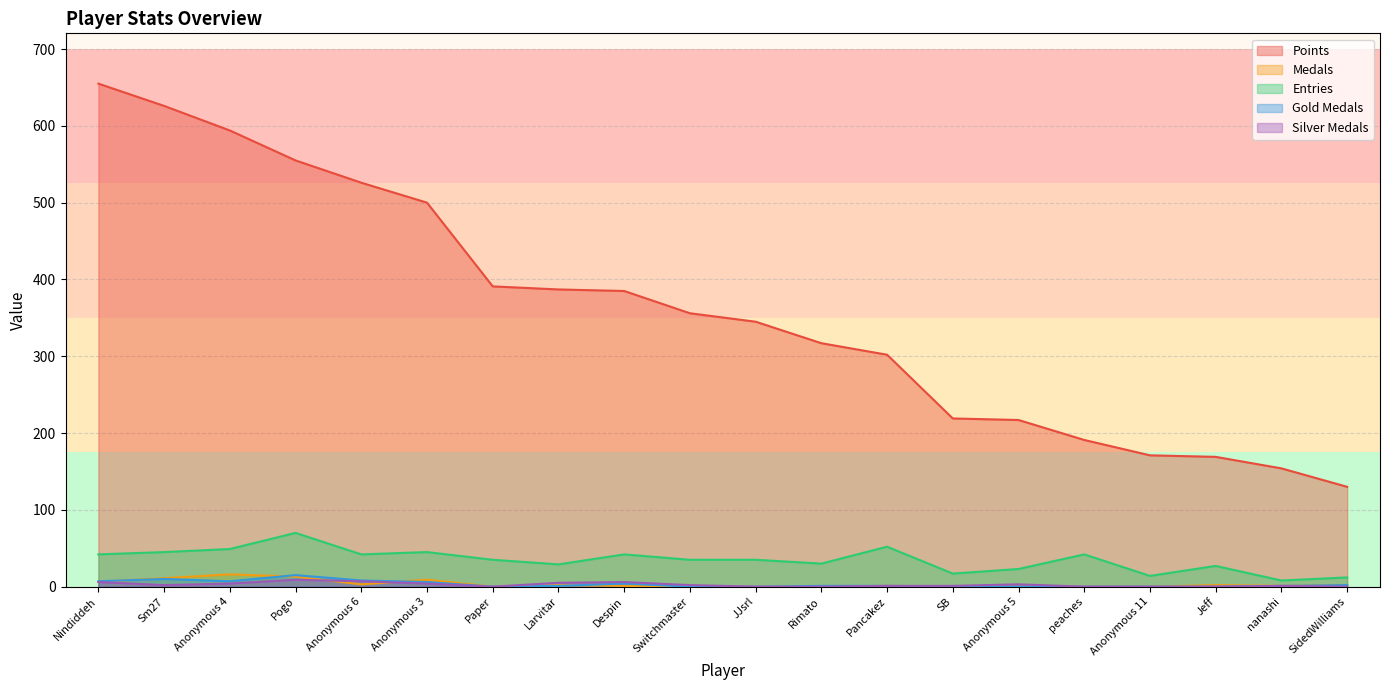

Does the chart display data point markers on the line(s)?

No